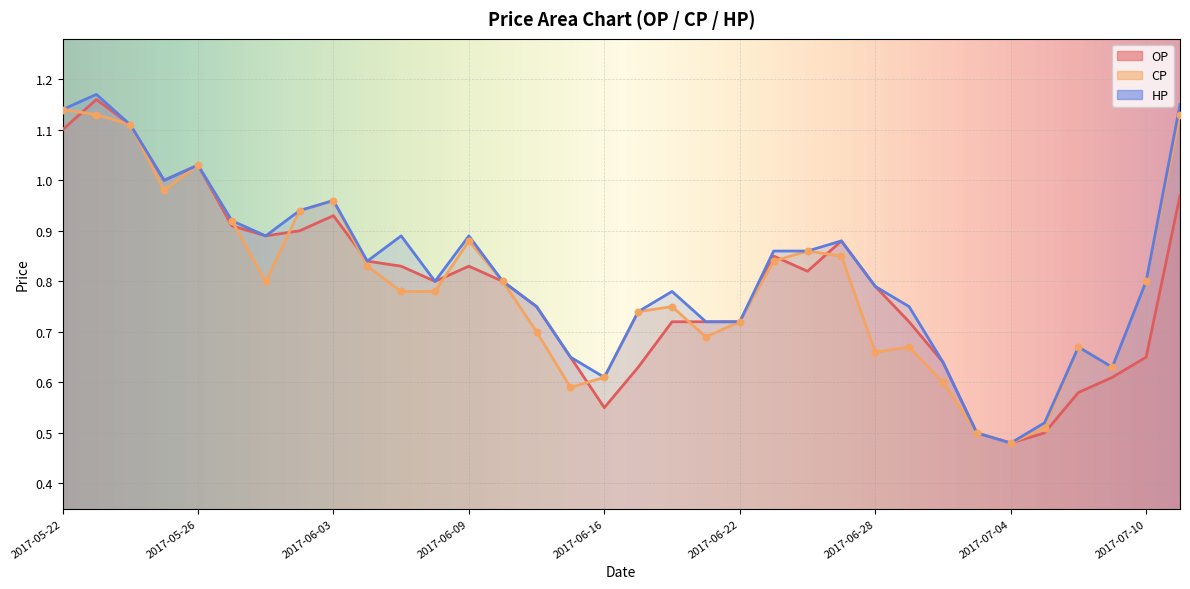

Which series contains the highest Y value?

HP